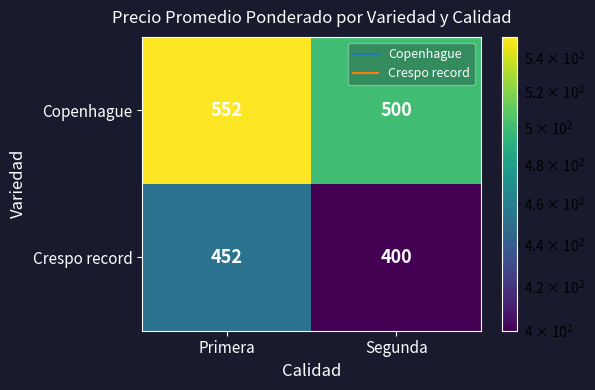

What is the minimum value shown in the chart?

400